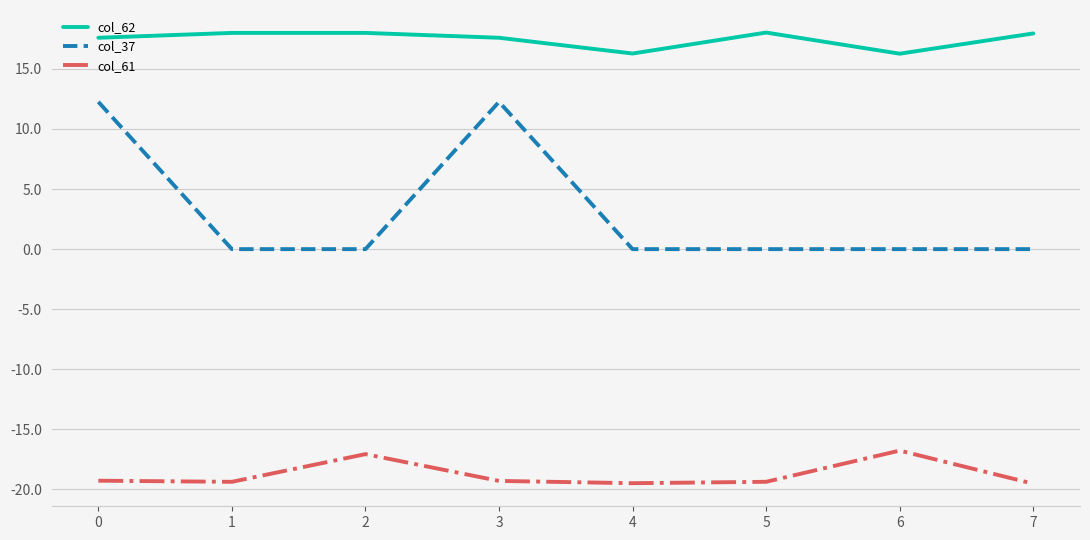

How many values in the col_62 series are below 17?

2